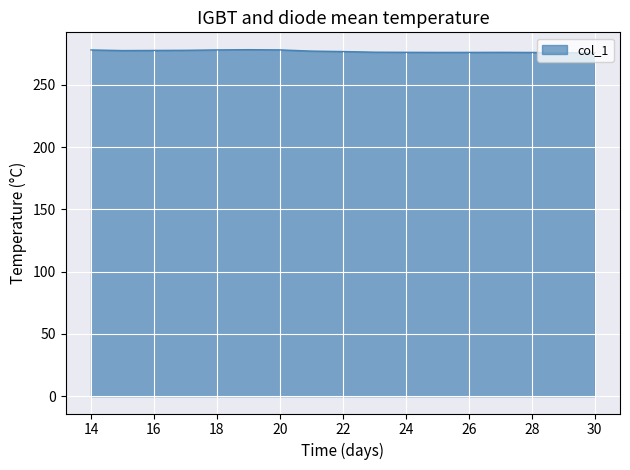

What is the smallest value displayed?

275.7